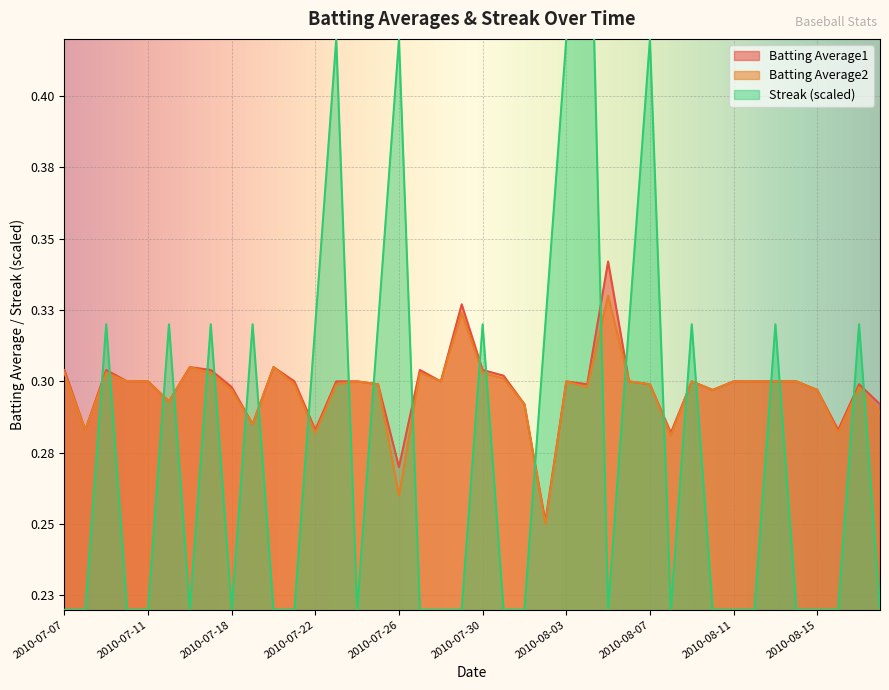

At which label does Batting Average2 reach its peak?

2010-08-05